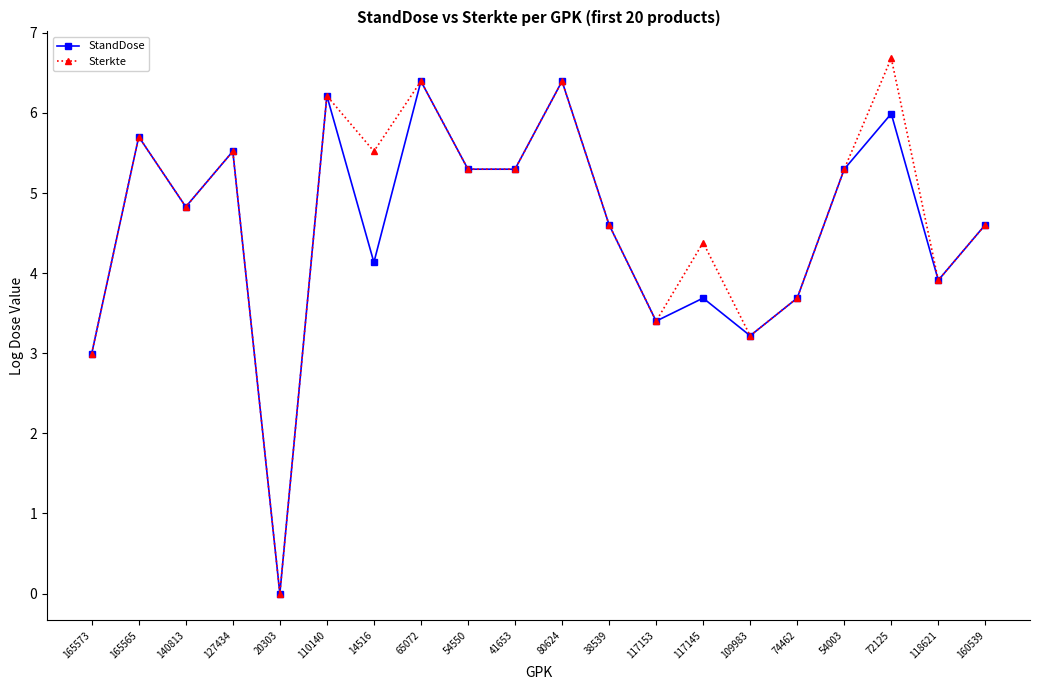

Reading left to right, transcribe all the data shown in this chart.

StandDose: 165573=3.0	165565=5.7	140813=4.8	127434=5.5	20303=0.0	110140=6.2	14516=4.1	65072=6.4	54550=5.3	41653=5.3	80624=6.4	38539=4.6	117153=3.4	117145=3.7	109983=3.2	74462=3.7	54003=5.3	72125=6.0	118621=3.9	160539=4.6
Sterkte: 165573=3.0	165565=5.7	140813=4.8	127434=5.5	20303=0.0	110140=6.2	14516=5.5	65072=6.4	54550=5.3	41653=5.3	80624=6.4	38539=4.6	117153=3.4	117145=4.4	109983=3.2	74462=3.7	54003=5.3	72125=6.7	118621=3.9	160539=4.6